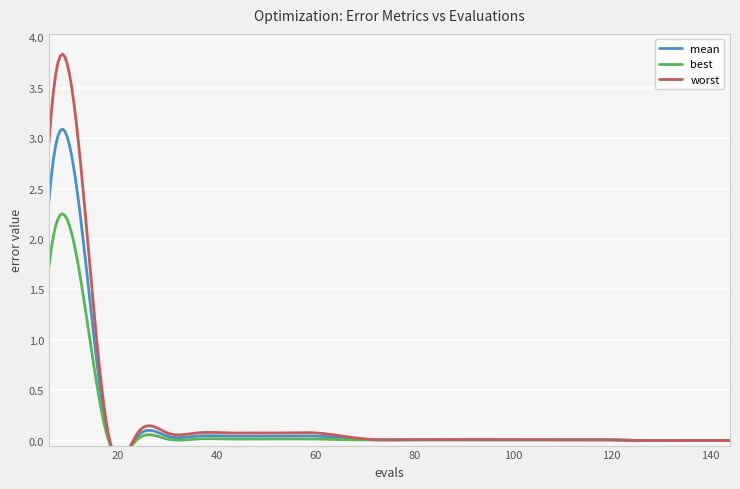

True or false: worst and mean intersect in this chart.

False